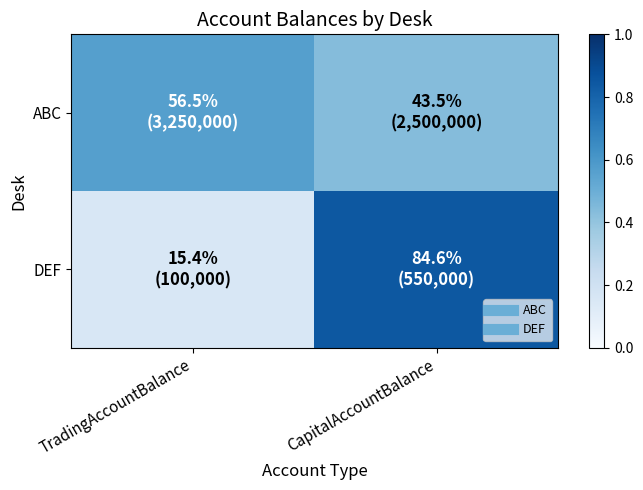

What is the greatest value displayed?

0.8